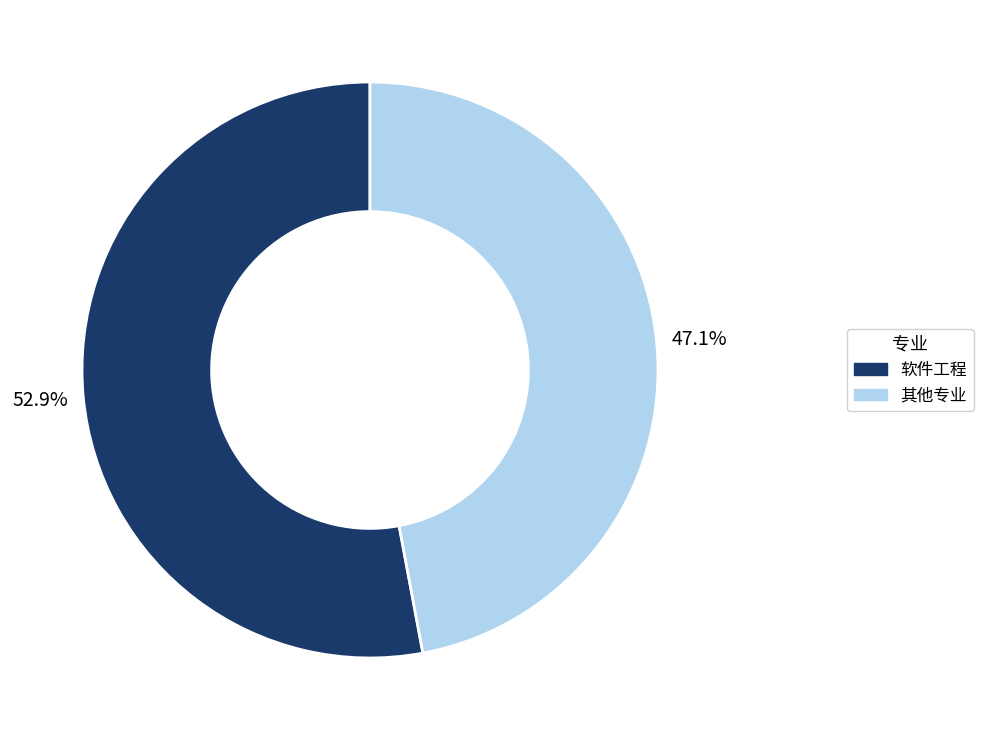

Does any single category account for the majority?

Yes